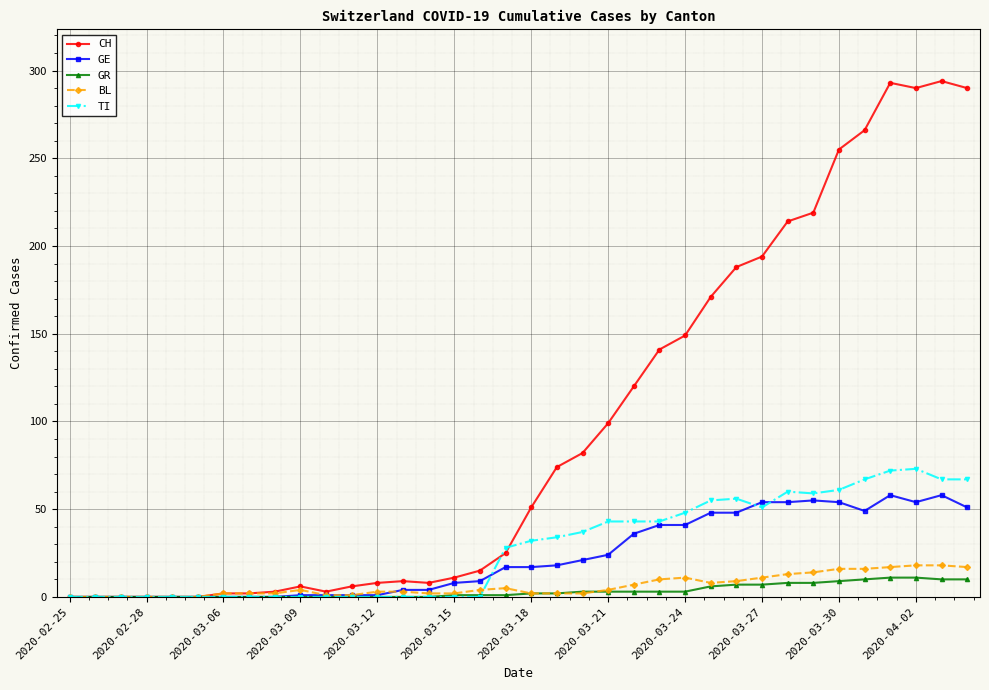

How many values in the BL series are below 4?

18